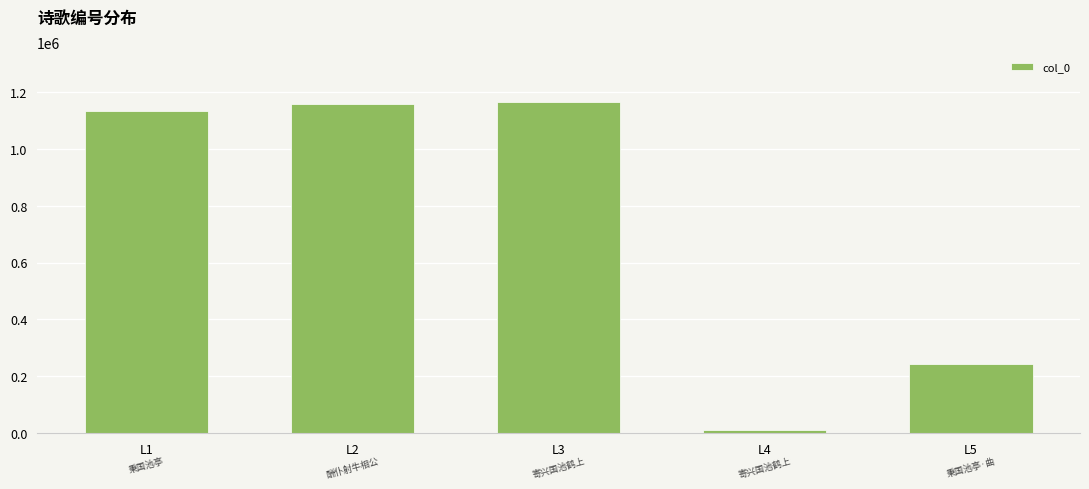

Reading left to right, extract all data points from this chart.

1132764	1159597	1165575	11302	243443